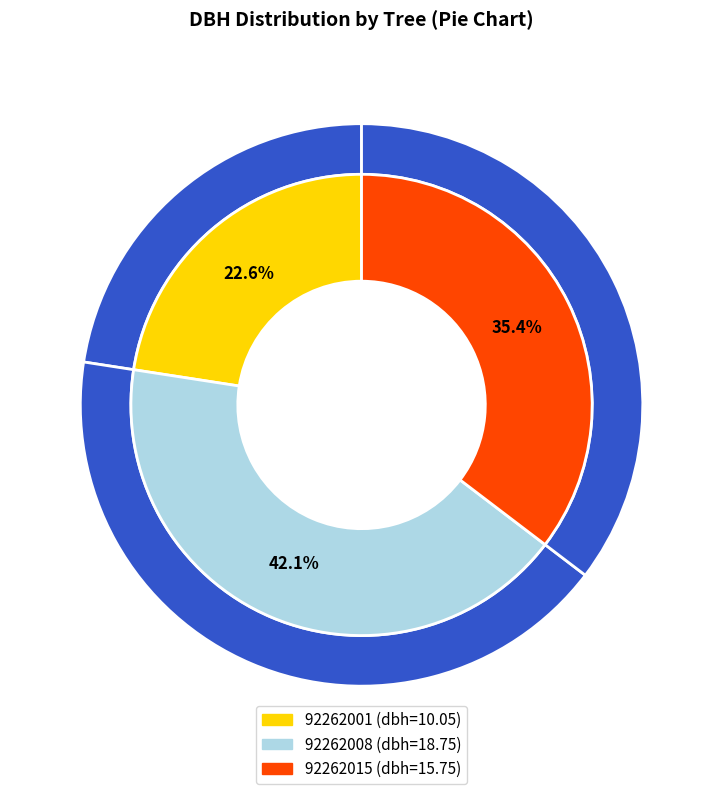

Count the number of slices in the pie.

3